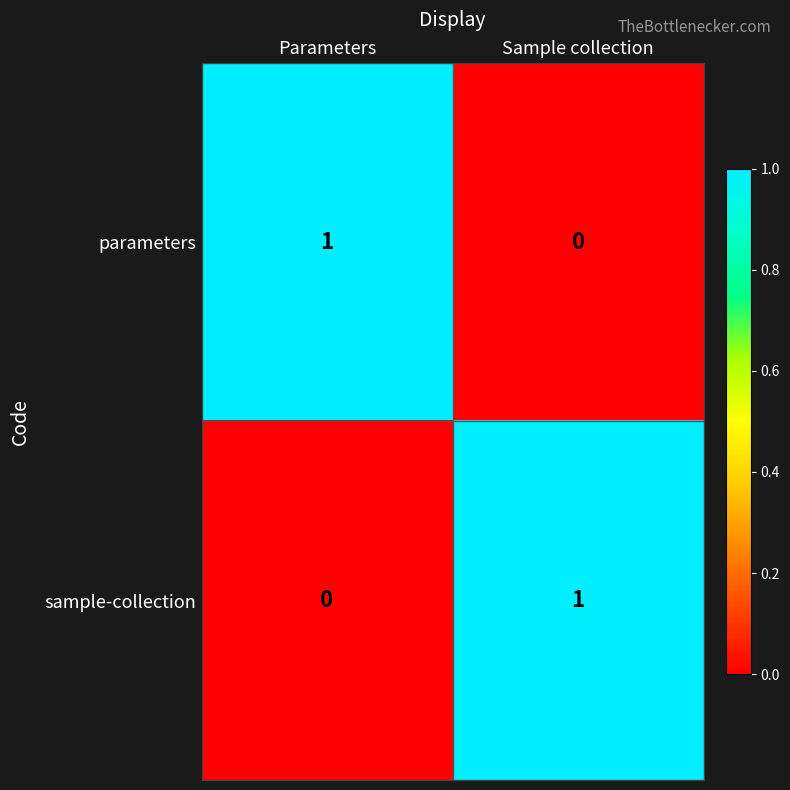

What is the spread (max minus min) of values at Parameters?

1